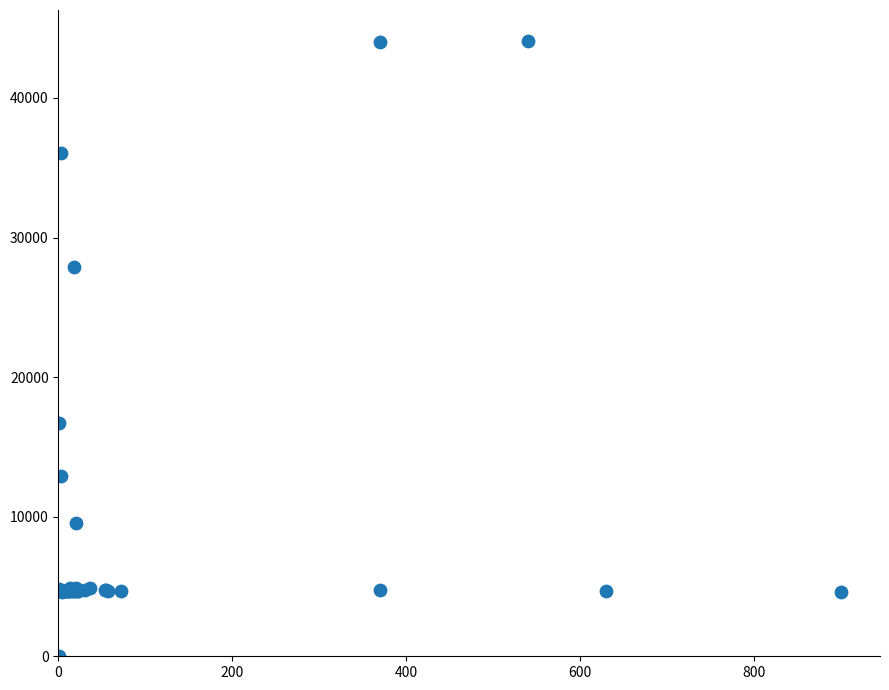

What Y value in the scatter plot is closest to 22050?

16734